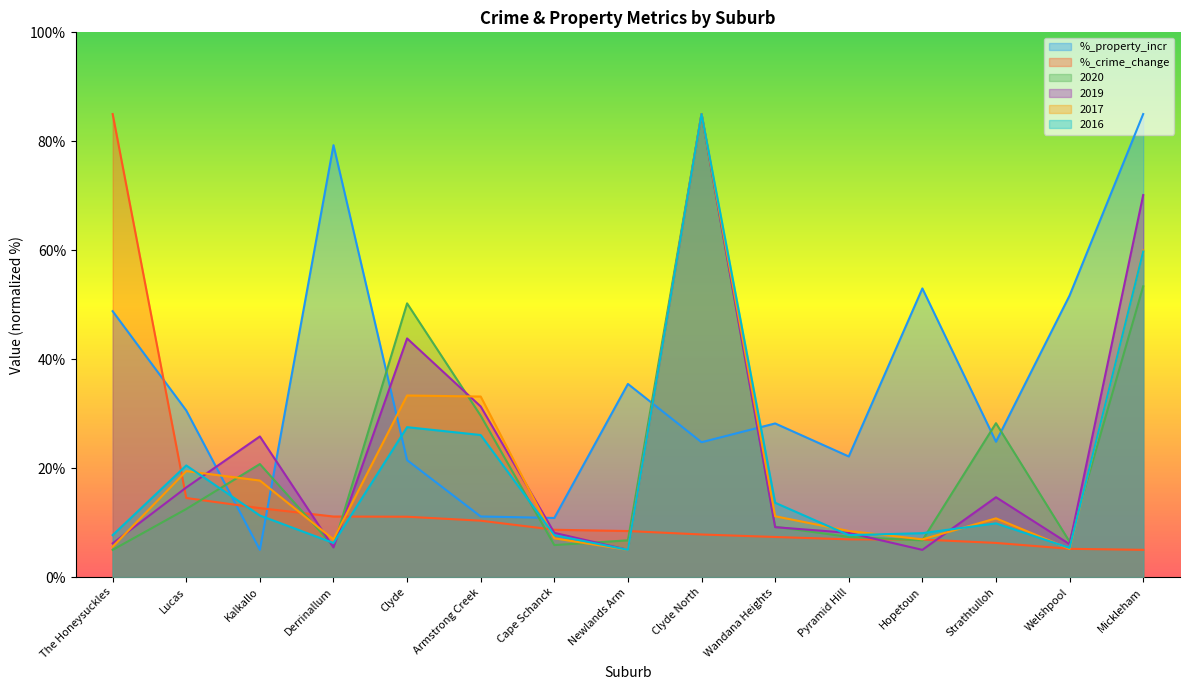

After their last crossing, which series has the higher values: %_crime_change or %_property_incr?

%_property_incr